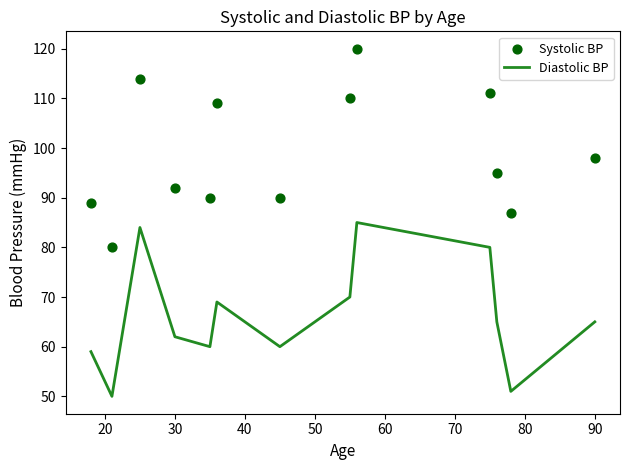

Which series reaches the minimum Y coordinate?

Diastolic BP